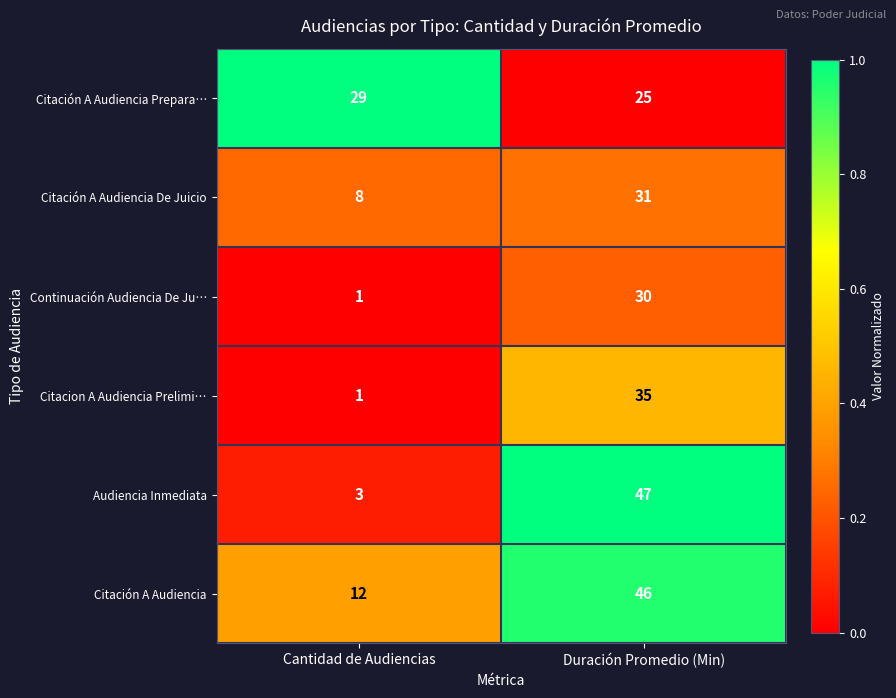

What is the sum of the Citacion A Audiencia Prelimi… values at Duración Promedio (Min) and Cantidad de Audiencias?

36